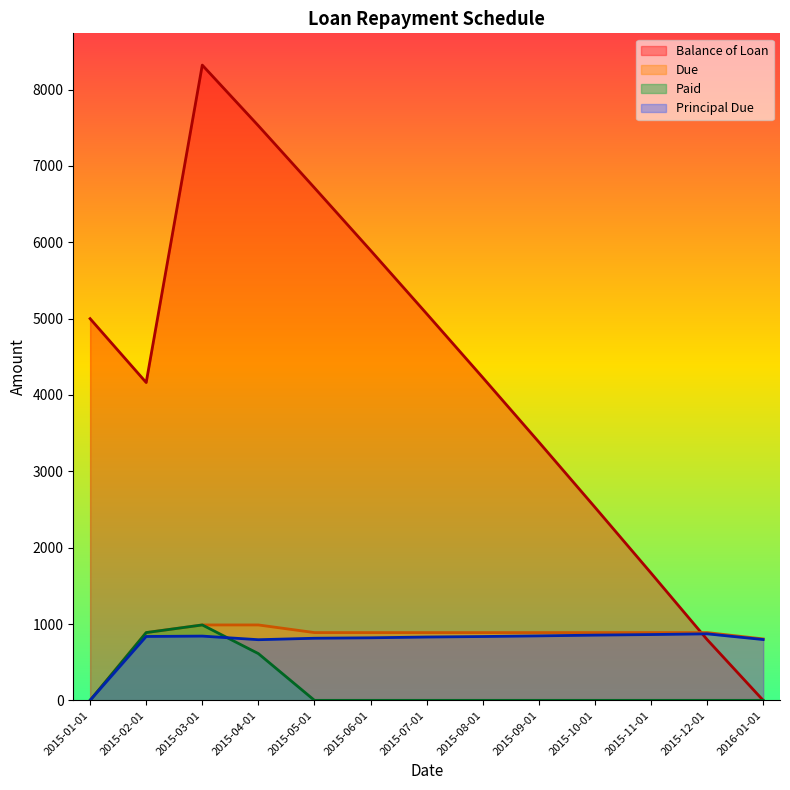

True or false: Due has a value of 887.7 at 2015-05-01.

True